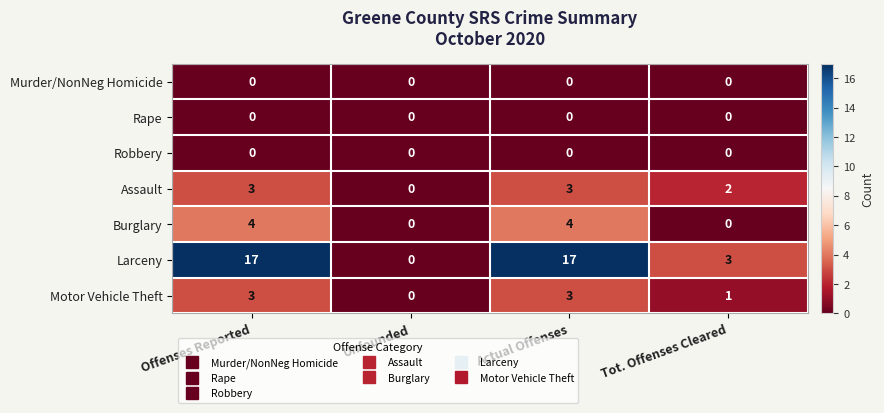

Where is Larceny nearest to the value 8?

Tot. Offenses Cleared